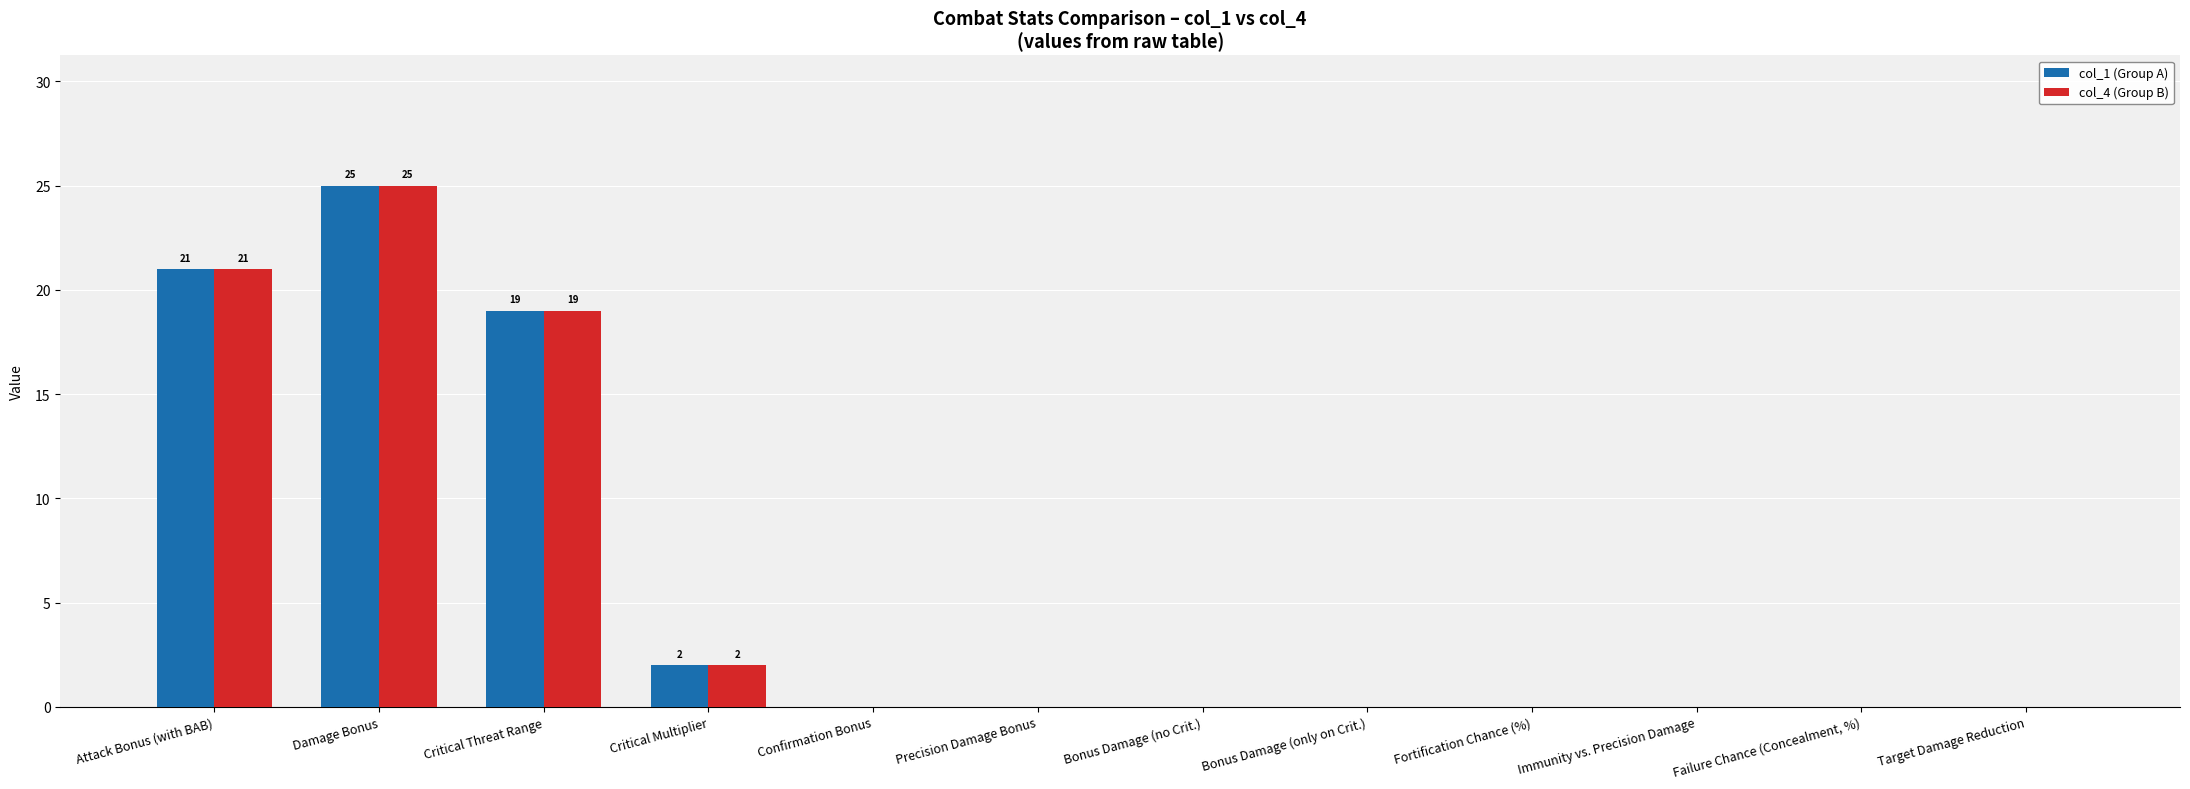

What are all the series names shown in the legend?

col_1 (Group A), col_4 (Group B)